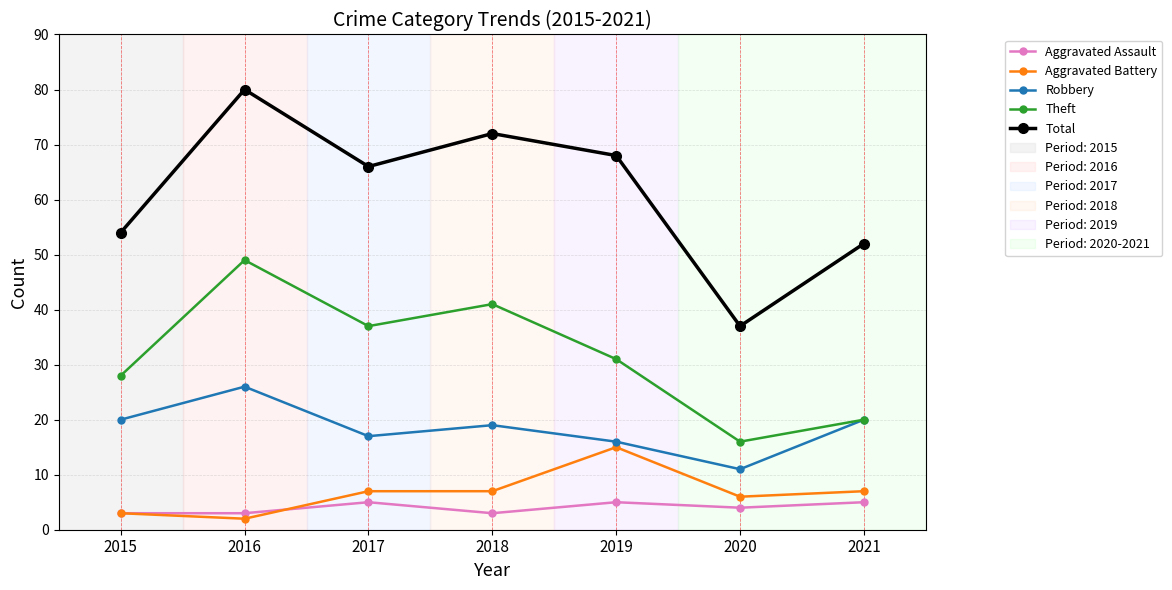

What is the total value across all series at 2019?

135